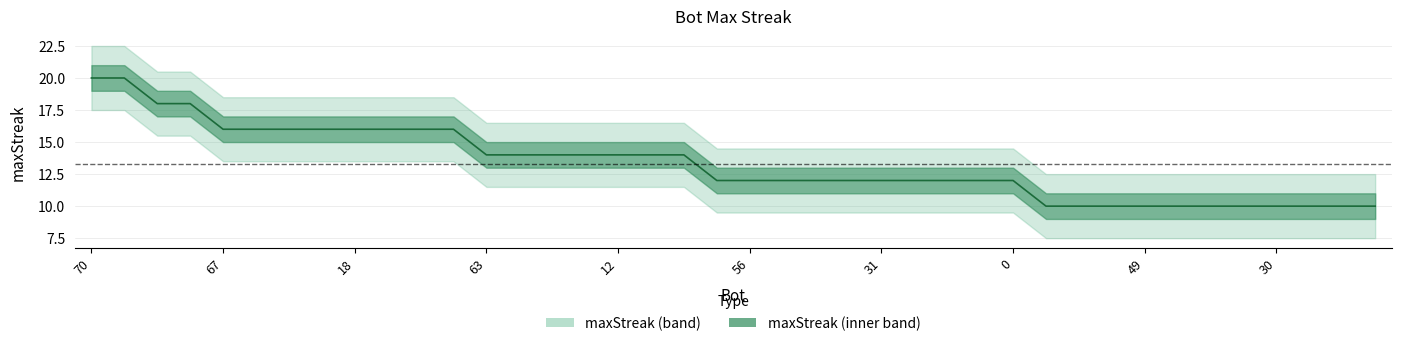

True or false: the data has more than 2 interior local peaks.

False